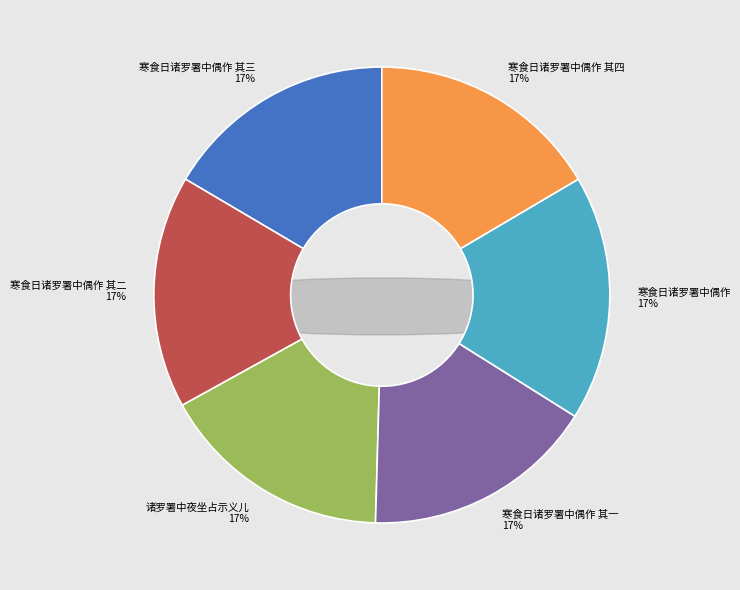

What is the smallest slice in the pie chart?

寒食日诸罗署中偶作 其一